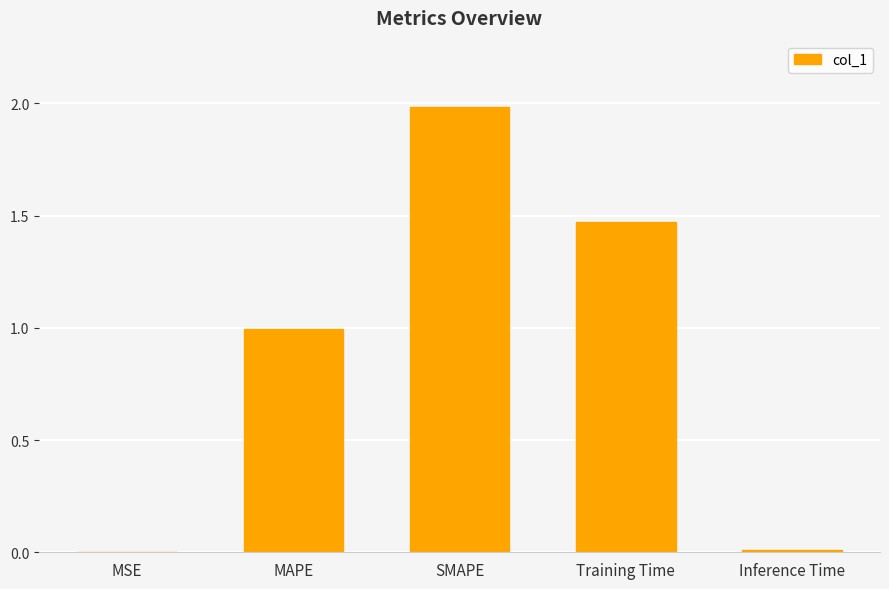

Which has a higher value, SMAPE or Inference Time?

SMAPE